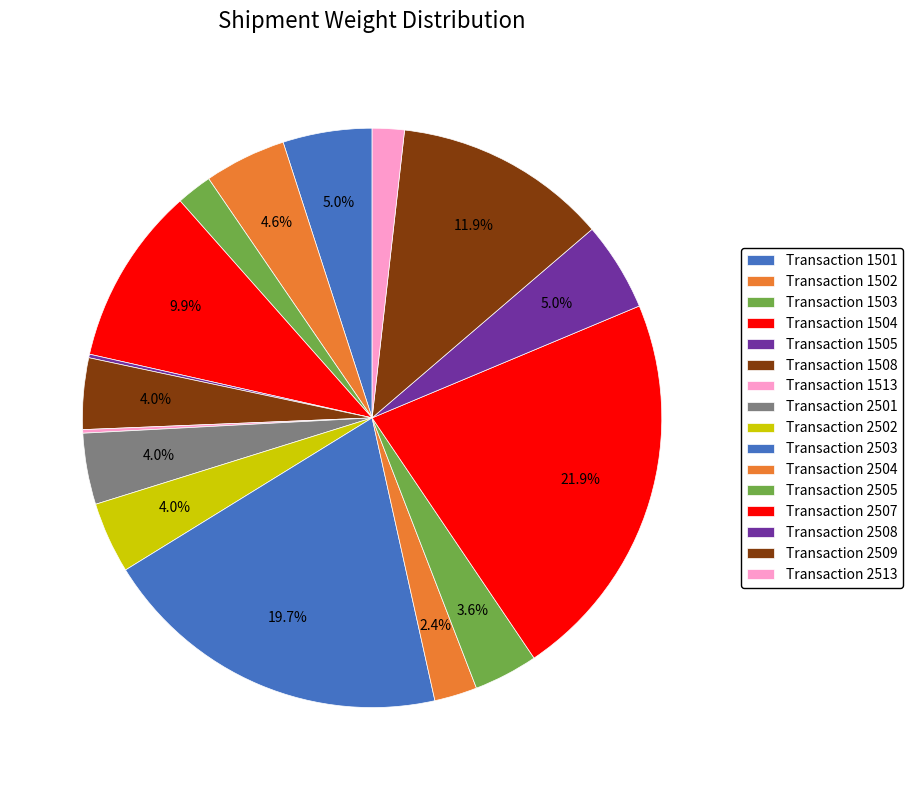

Which slice is the smallest?

1505